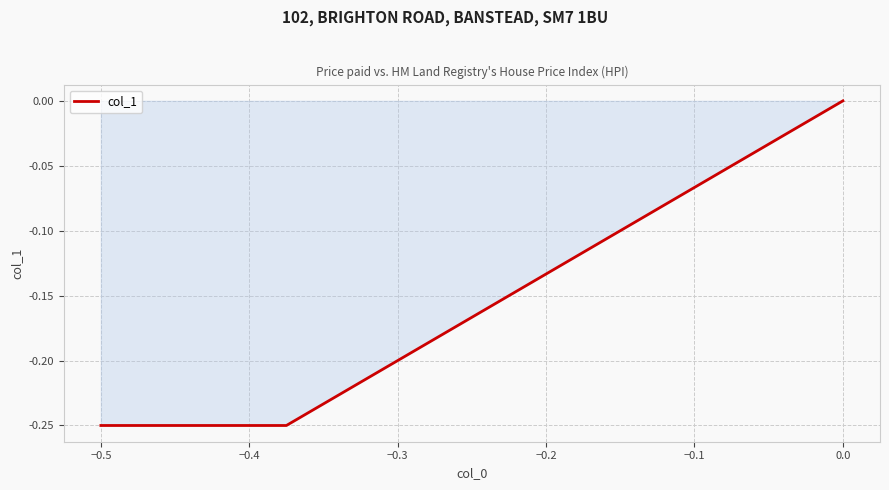

Is this an area chart (filled region under the line)?

Yes